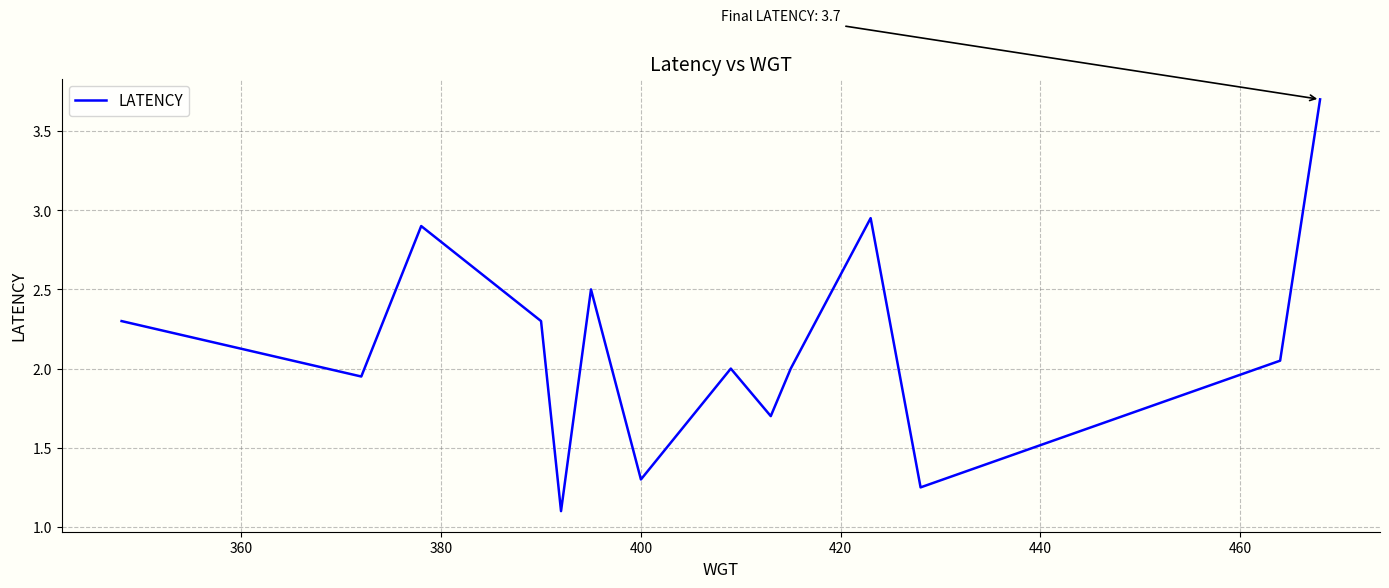

What is the minimum value shown in the chart?

1.1